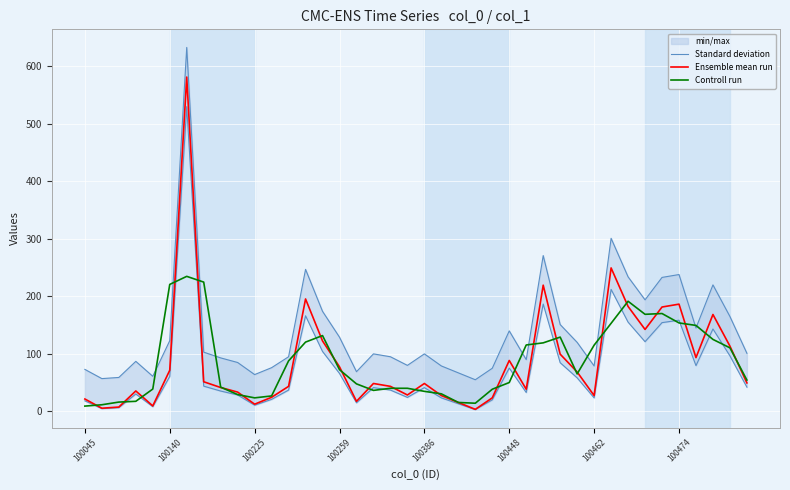

Read the Standard deviation value at 37.

219.5